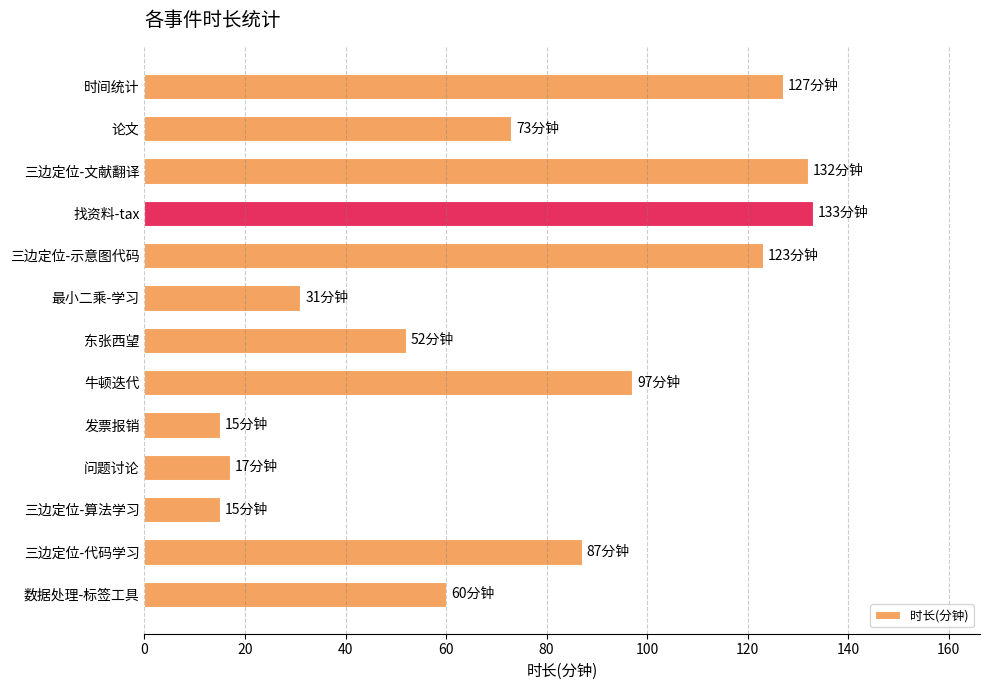

What is the label of the 9th bar from the top?

发票报销